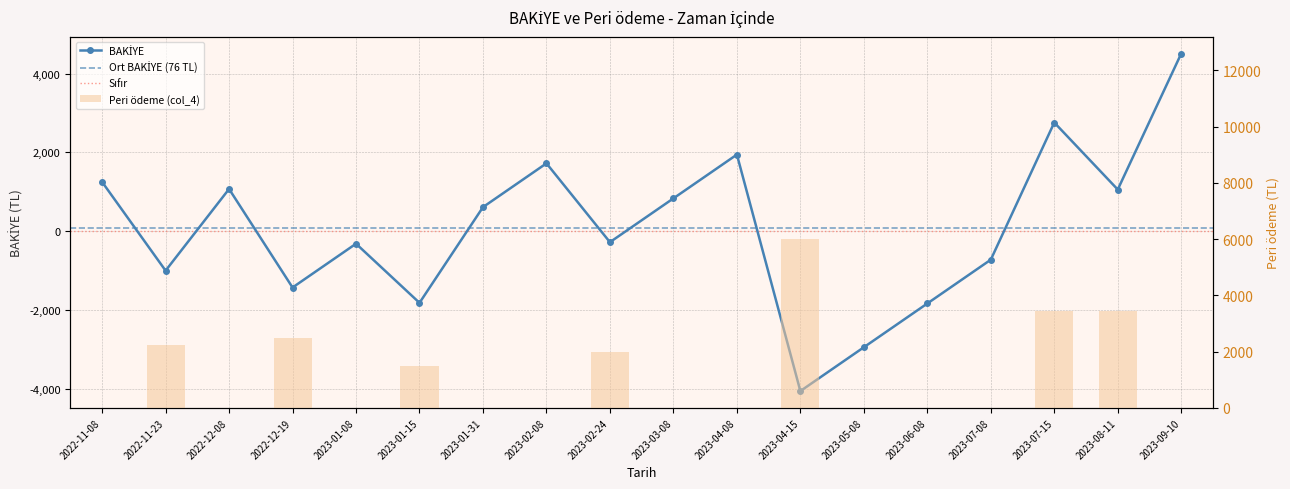

How many distinct data groups are displayed?

2